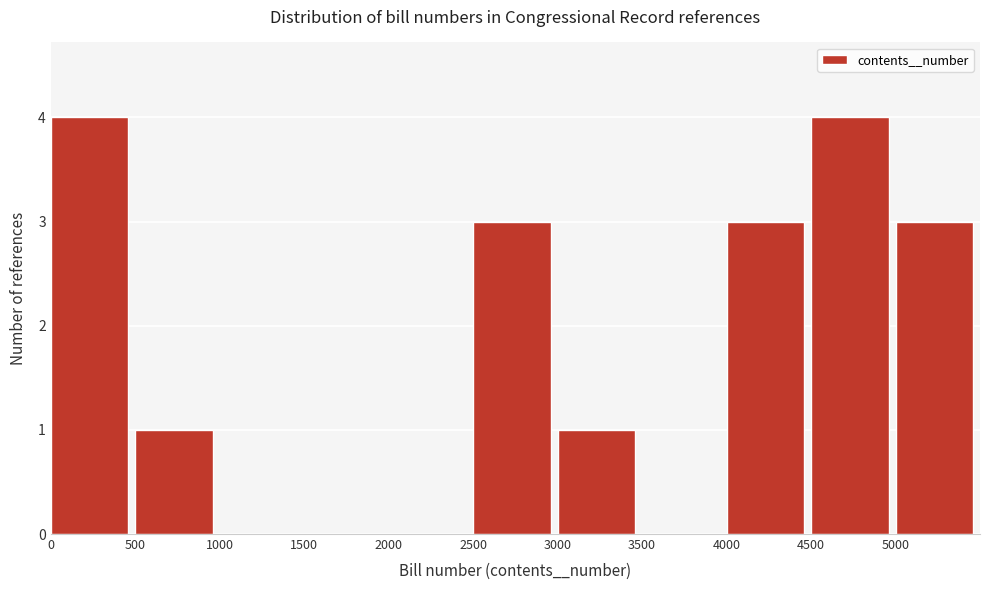

Reading left to right, list every bar in this chart as the range it spans on the x-axis followed by its height. The values are not printed on the chart, so give them approximately, as read against the axis.

0 to 500: 4
500 to 1000: 1
1000 to 1500: 0
1500 to 2000: 0
2000 to 2500: 0
2500 to 3000: 3
3000 to 3500: 1
3500 to 4000: 0
4000 to 4500: 3
4500 to 5000: 4
5000 to 5500: 3